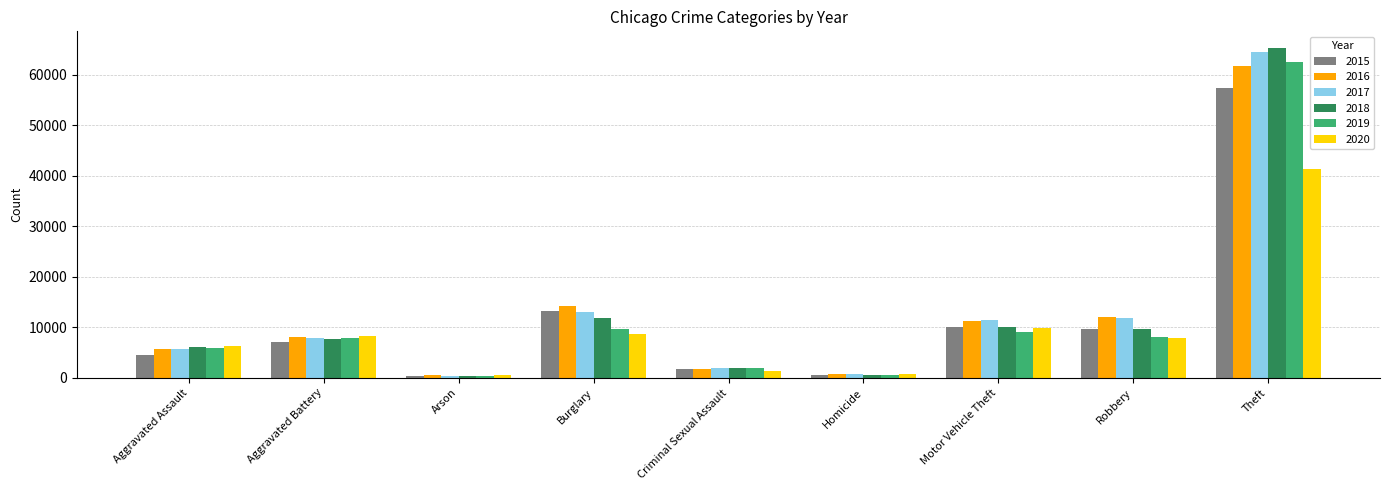

What is the difference between the highest and lowest values at Burglary?

5534